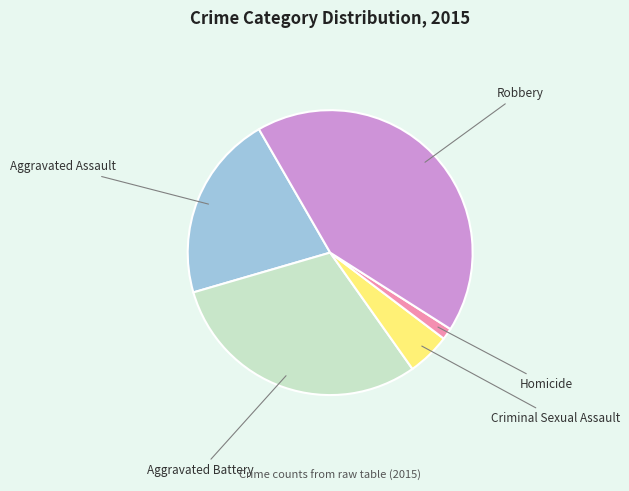

What is the smallest slice in the pie chart?

Homicide